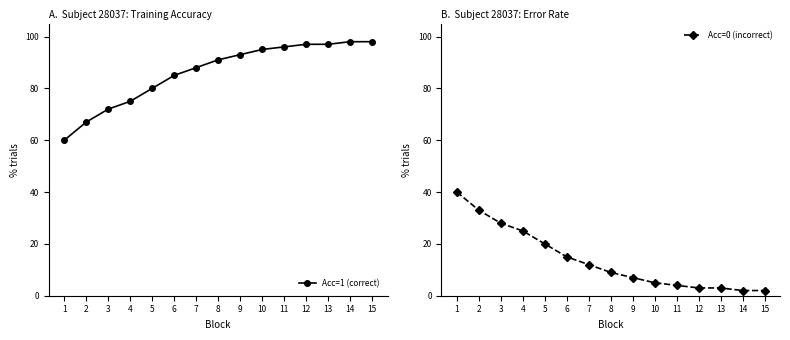

Which series has the largest total across all categories?

Acc=1 (correct)